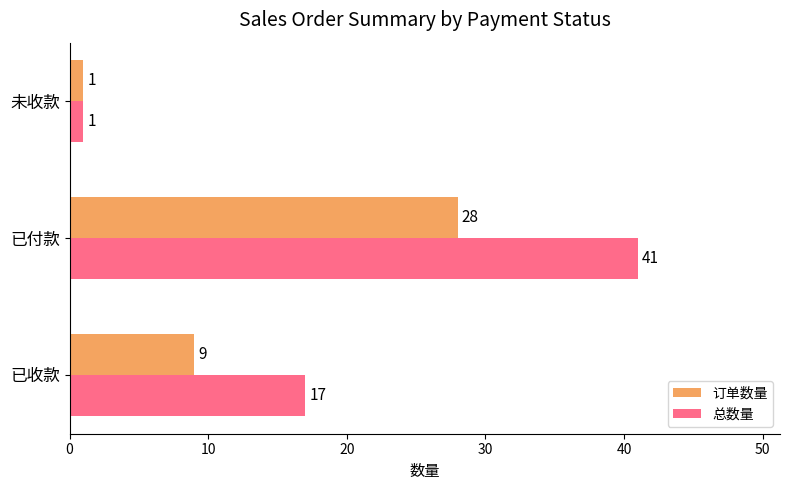

Is it true that 总数量 equals 29 at 已收款?

False